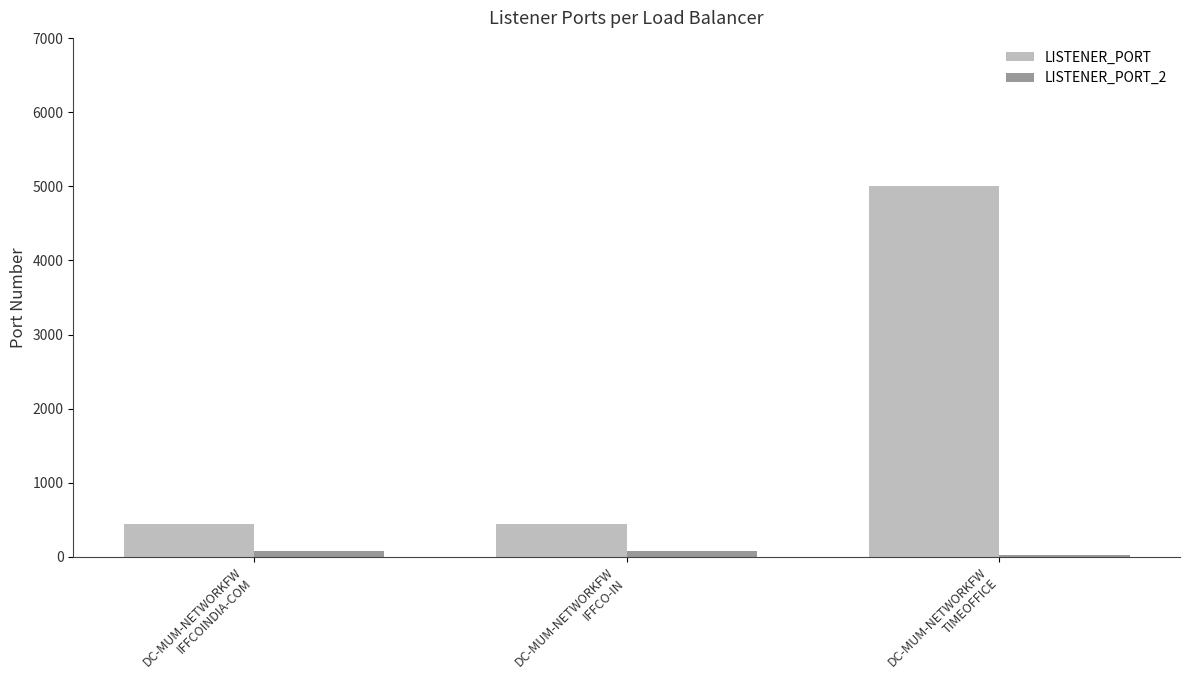

What is the value of the LISTENER_PORT bar at the 1st from the left?

443